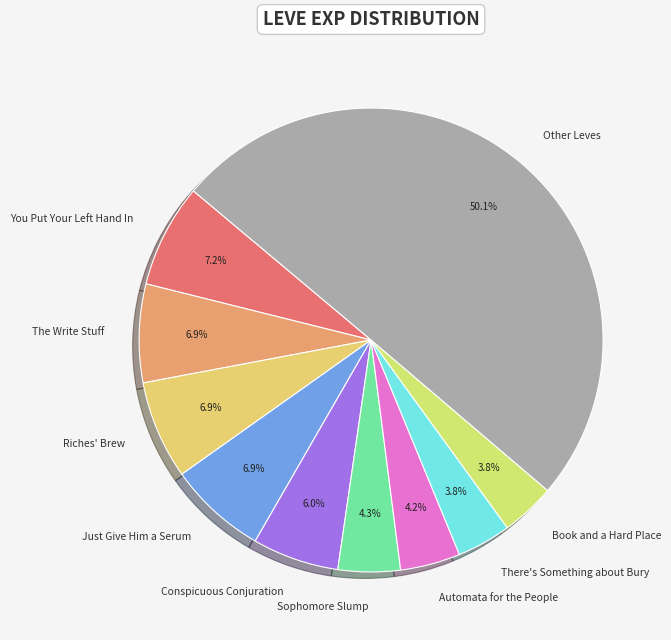

How many slices are in this pie chart?

10